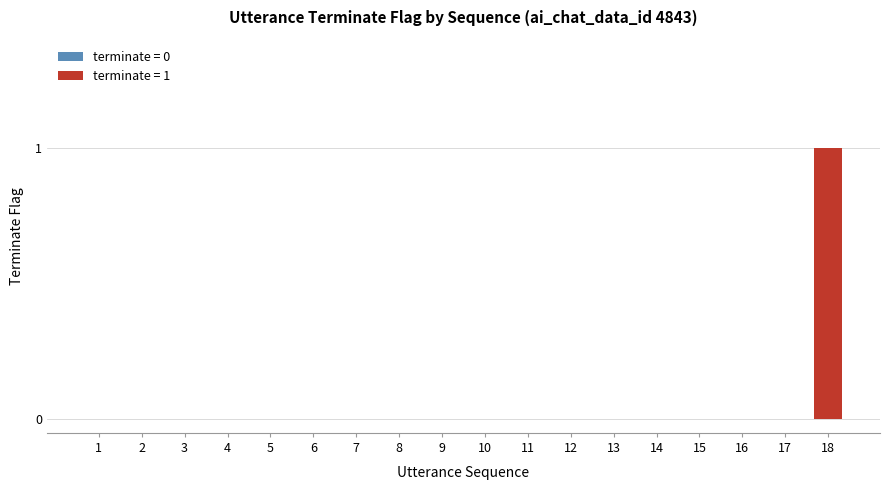

True or false: the data shows -1 at 3.

False